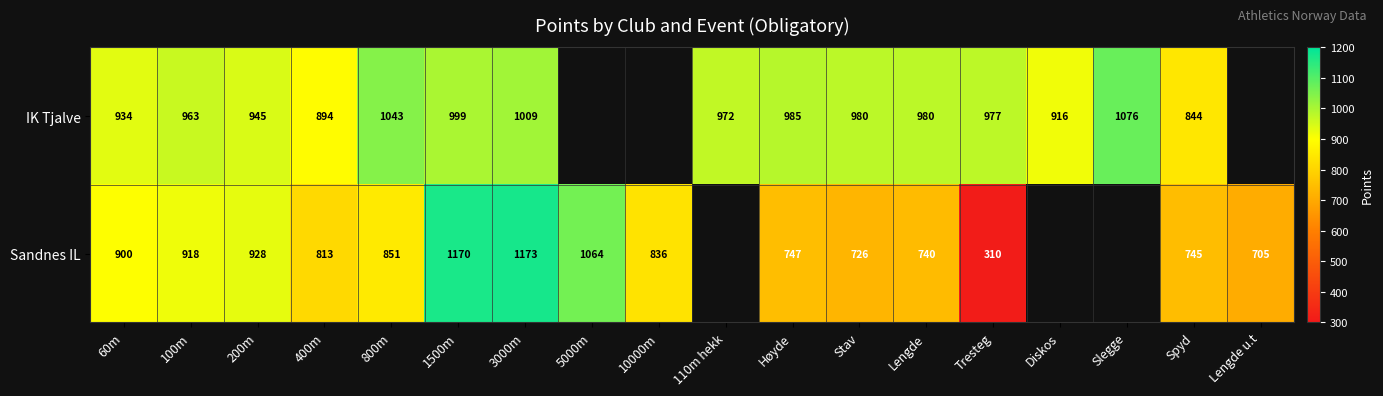

Count the number of categories in the chart.

18